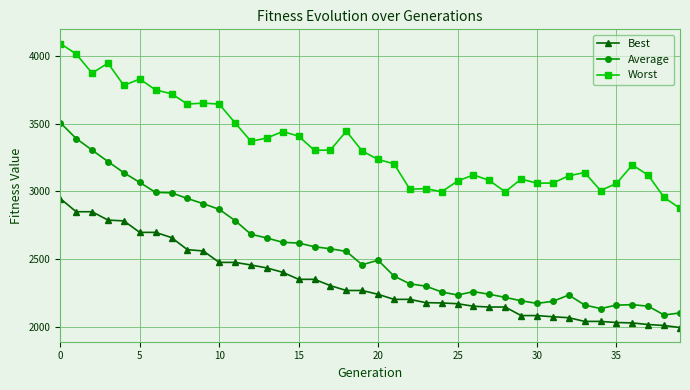

What is the value of the Worst point at the 26th from the left?

3075.4